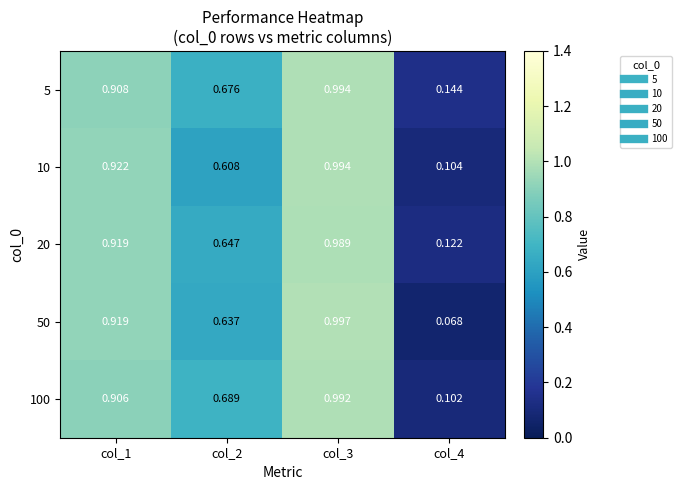

Is the value of 5 at col_2 greater than the value of 20 at col_4?

Yes